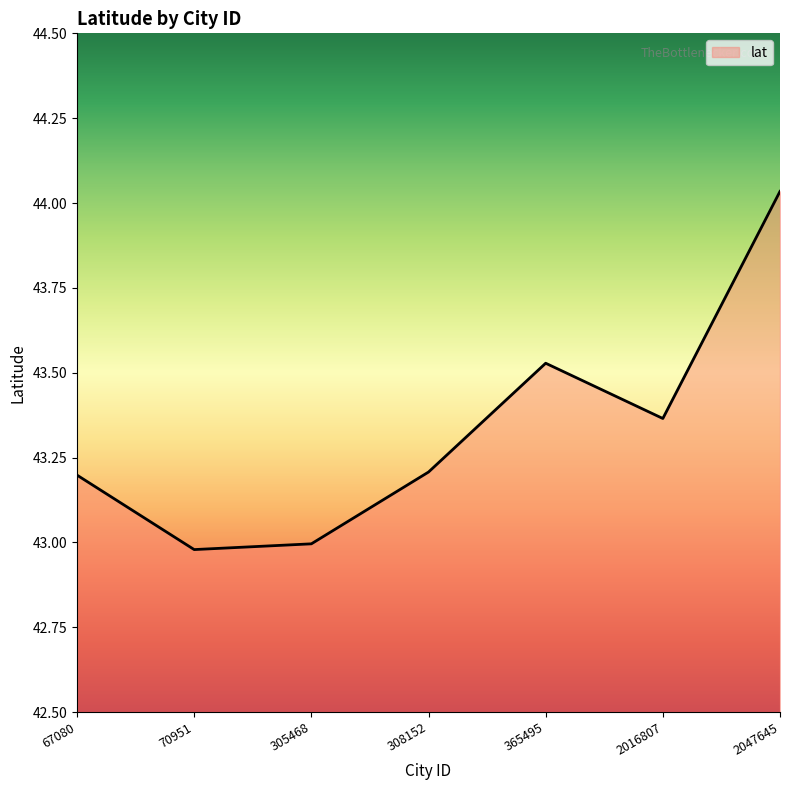

What value does the data have at 308152?

43.2